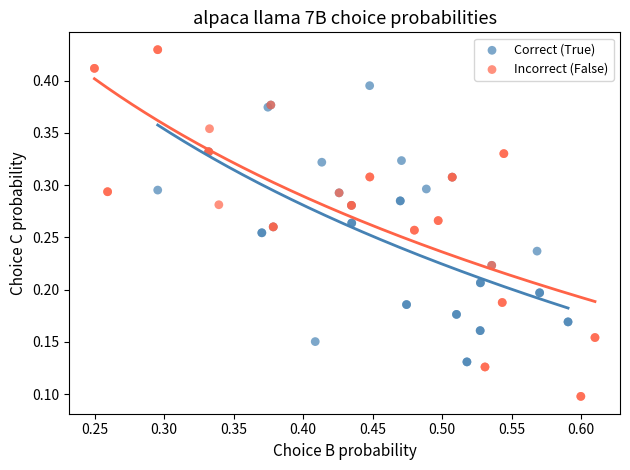

Which series reaches the minimum Y coordinate?

Incorrect (False)